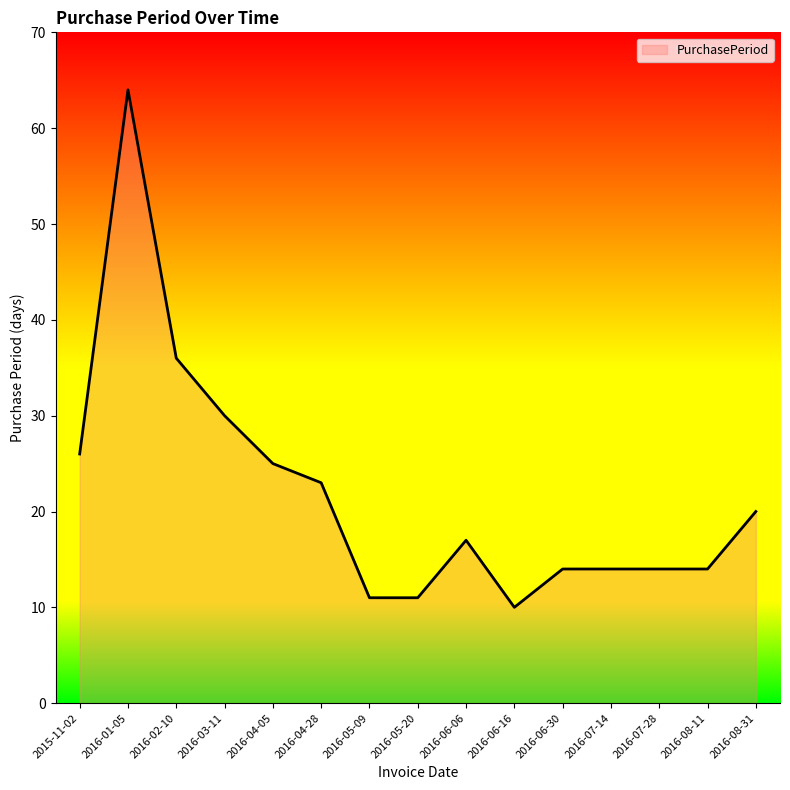

What is the smallest value displayed?

10